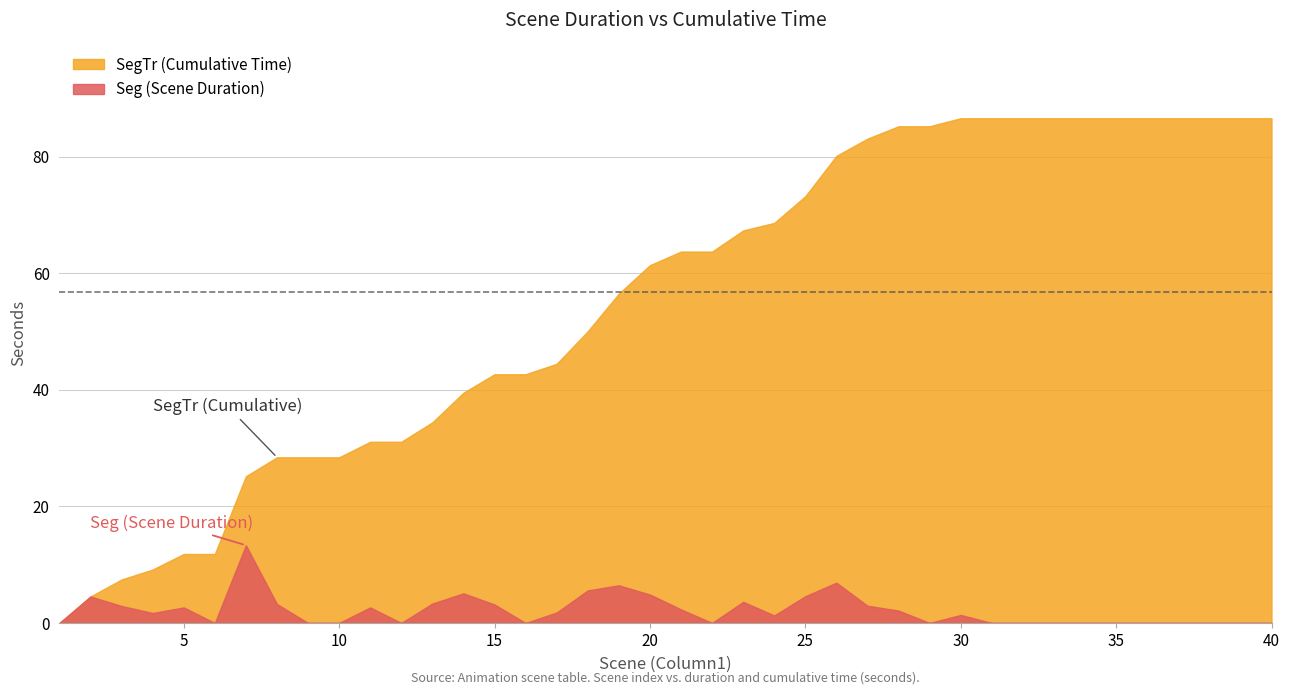

True or false: Seg and SegTr intersect in this chart.

False